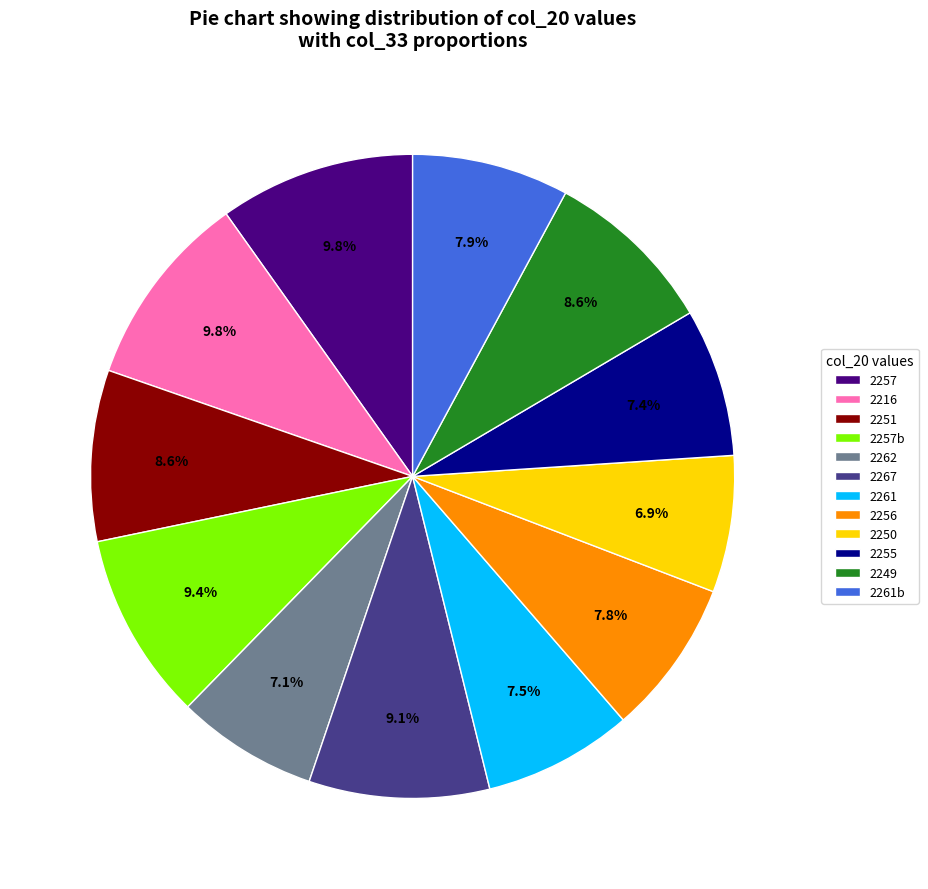

Is there a majority slice in this chart?

No